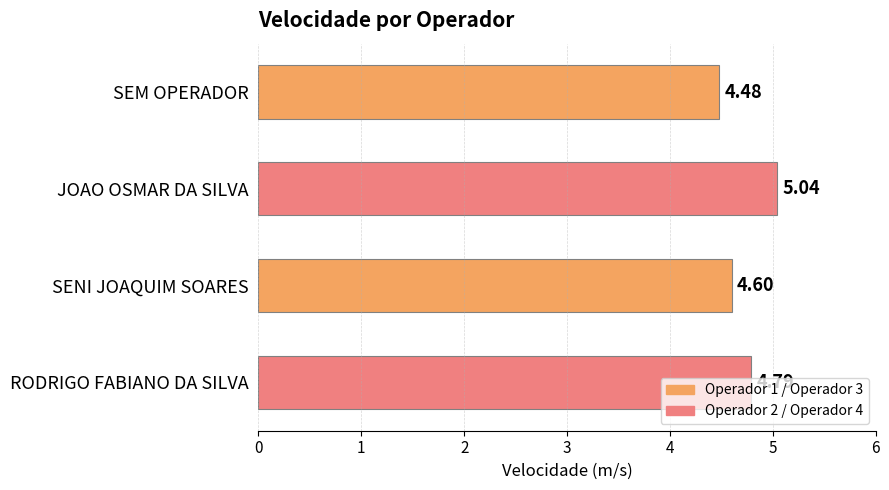

Rank the categories by value from lowest to highest.

SEM OPERADOR, SENI JOAQUIM SOARES, RODRIGO FABIANO DA SILVA, JOAO OSMAR DA SILVA